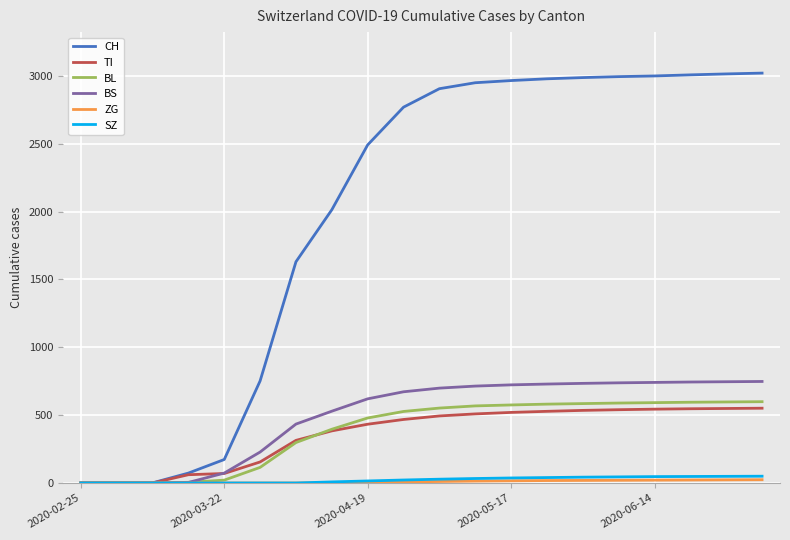

What is the highest value of the CH series?

3020